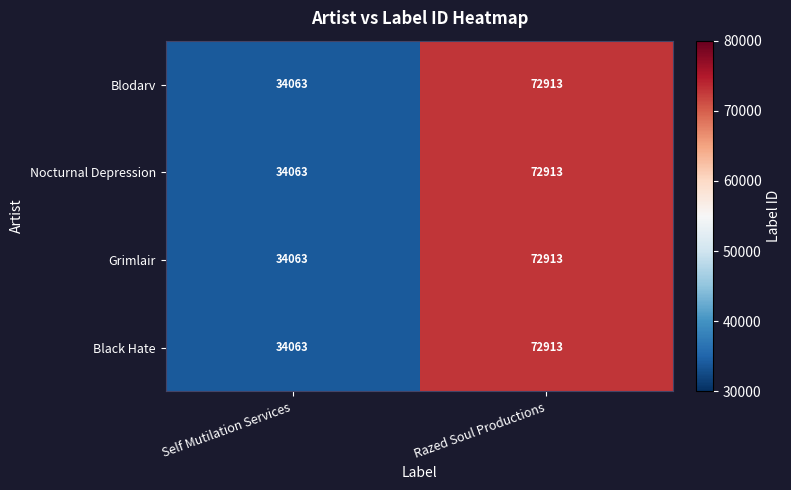

At which label is Grimlair closest to 53488?

Self Mutilation Services